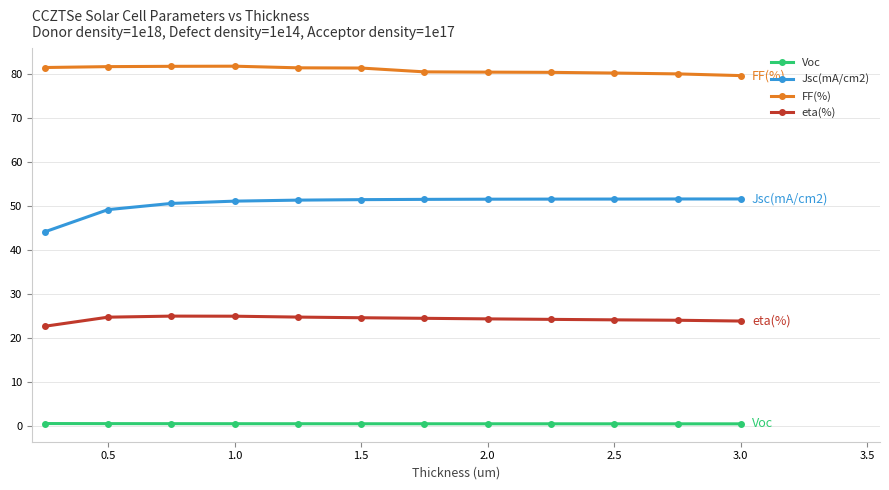

What is the average value of the FF(%) series?

81.0